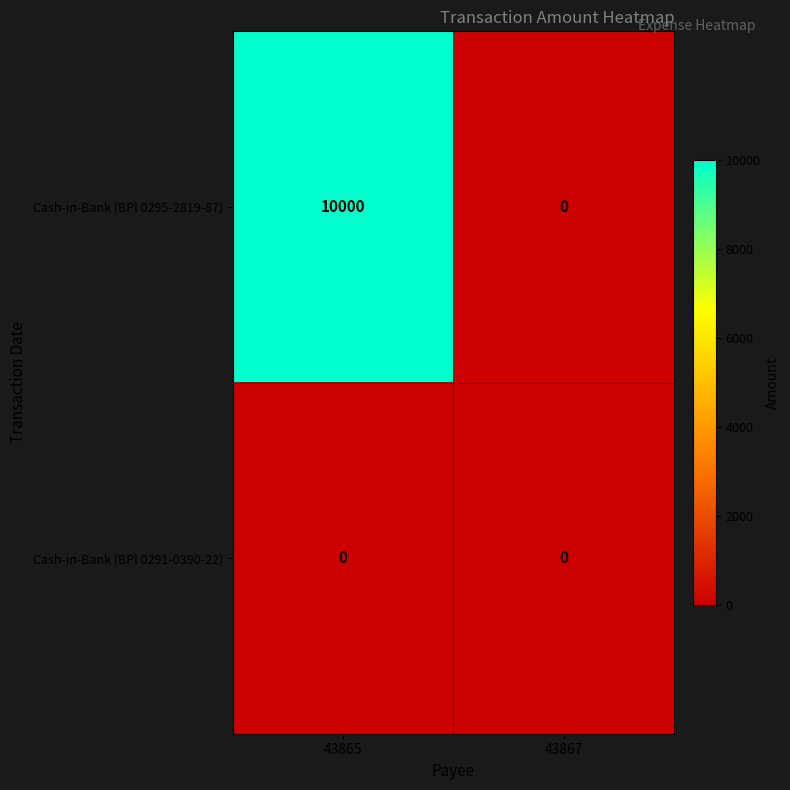

Reading left to right, transcribe all the data shown in this chart.

Cash-in-Bank (BPI 0295-2819-87): 10000	0
Cash-in-Bank (BPI 0291-0390-22): 0	0